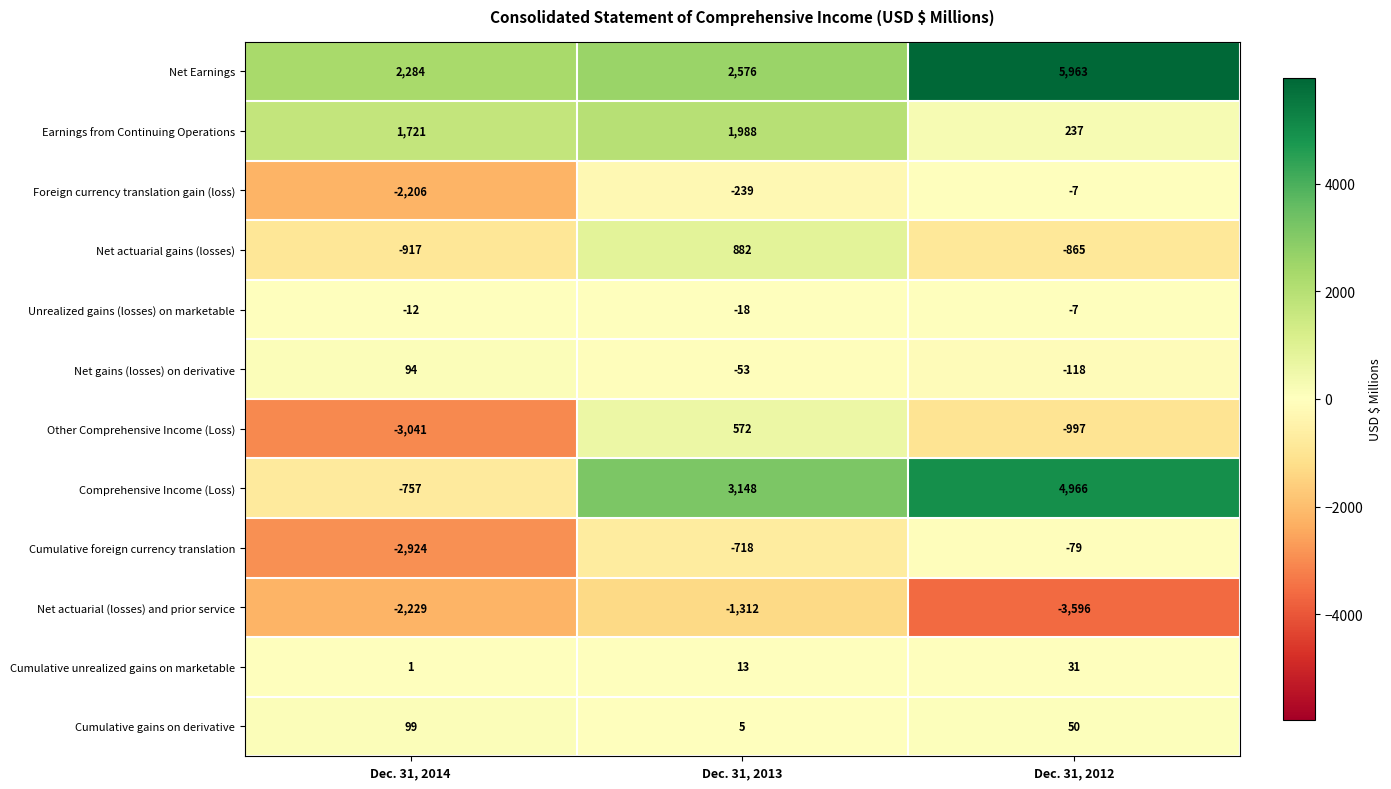

The value of Cumulative foreign currency translation at Dec. 31, 2013 is -718. True or false?

True